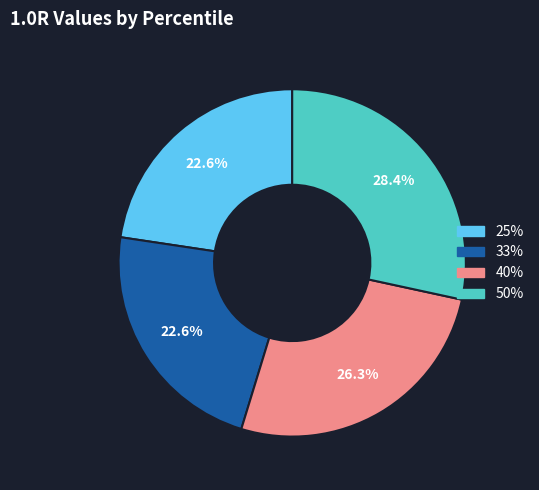

What percentage is NOT represented by 25%?

77.4%